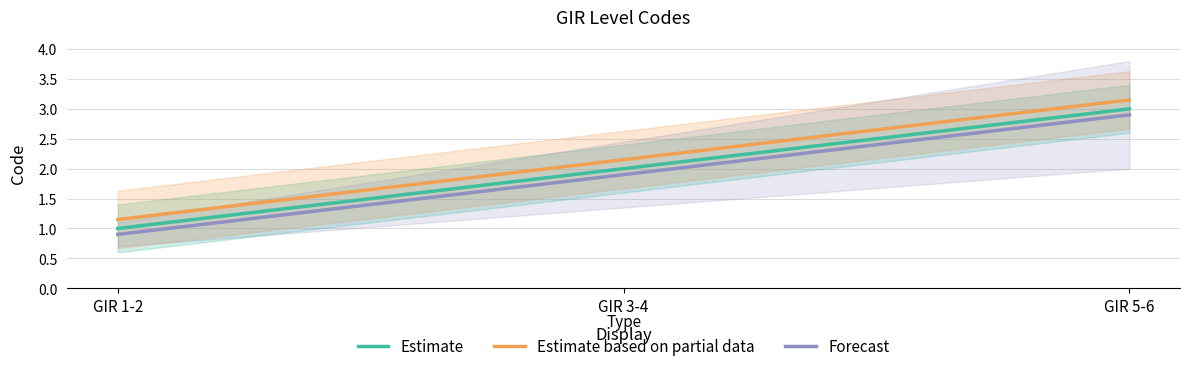

What is the average value of the Forecast series?

1.9